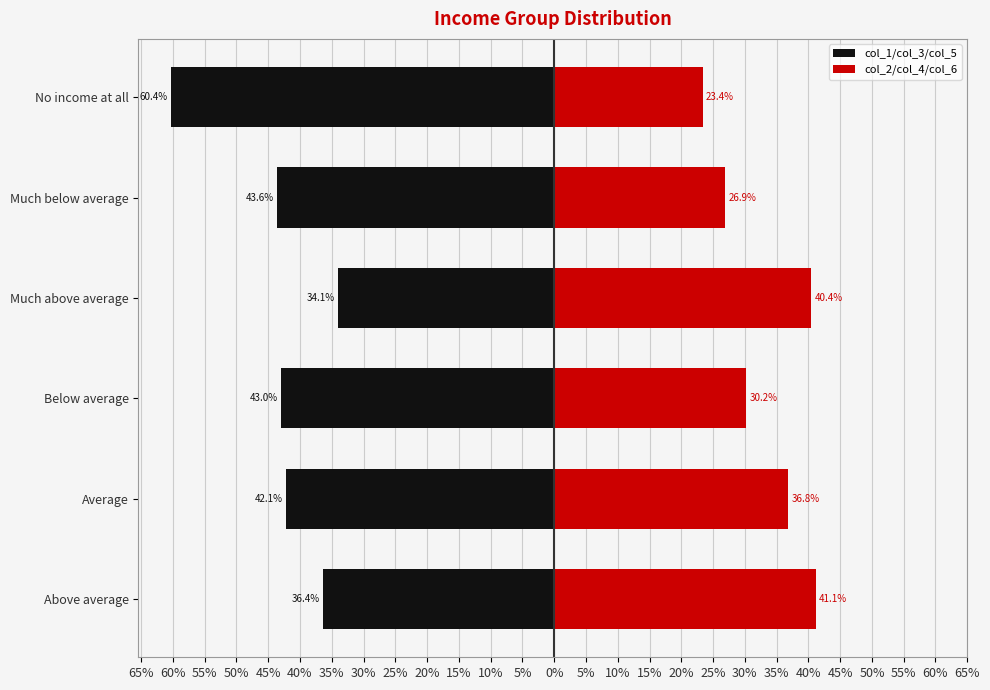

What is the difference between the maximum and minimum values in the col_1/col_3/col_5 series?

26.3